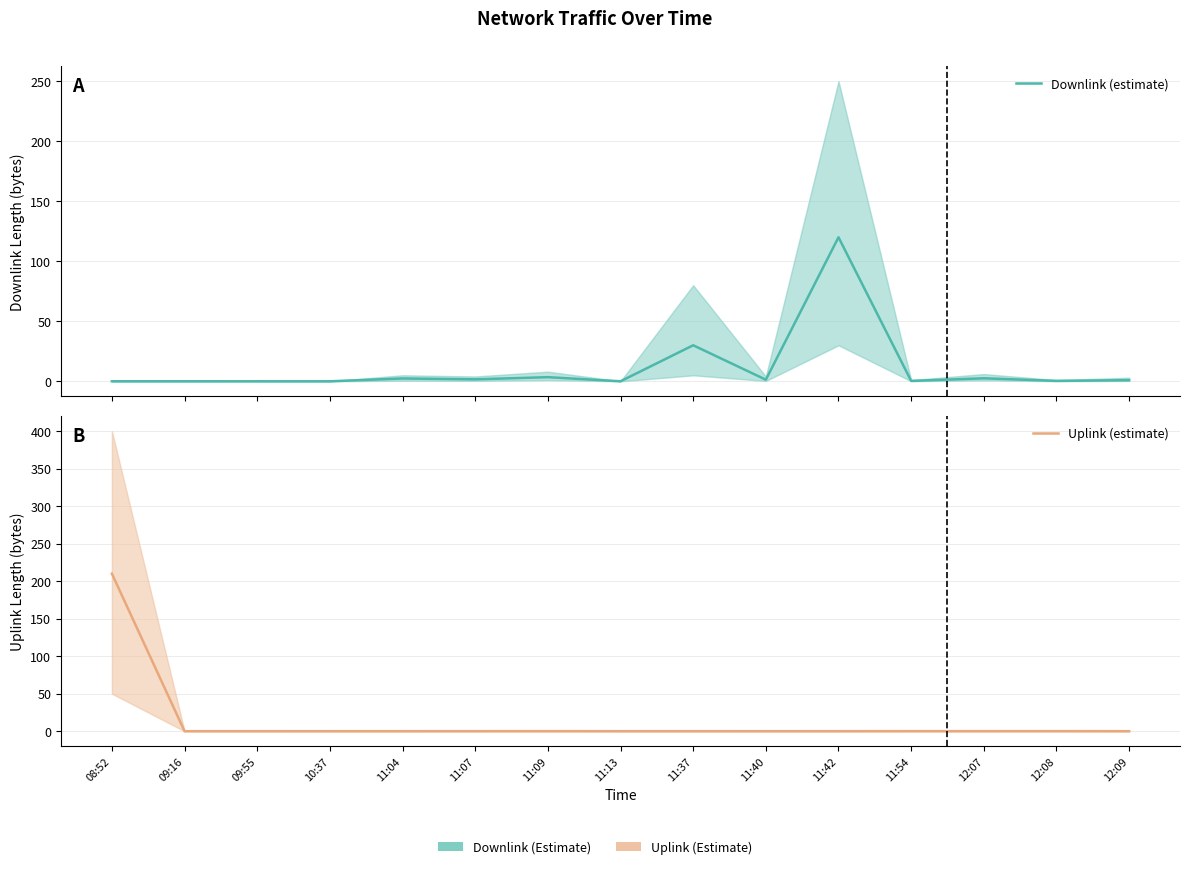

At 12:07, list the series in order from largest to smallest.

Downlink (estimate), Uplink (estimate)